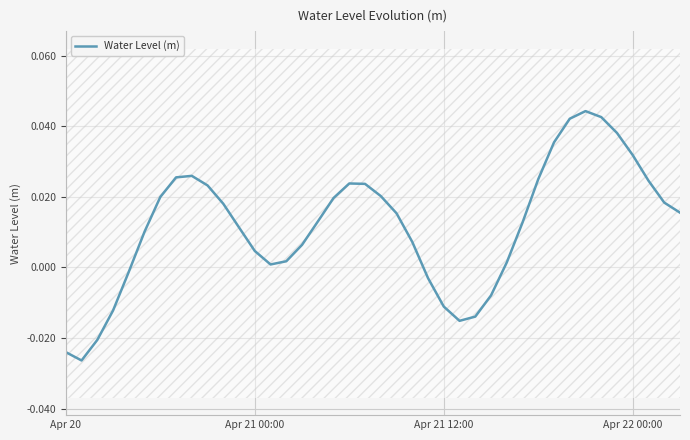

Where does the data first go above 0?

5